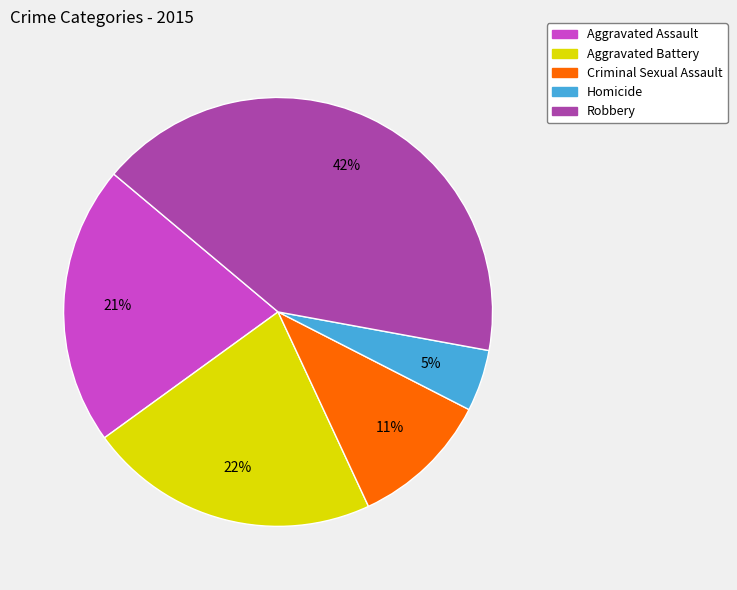

Combined, do Aggravated Assault and Homicide account for over 50%?

No